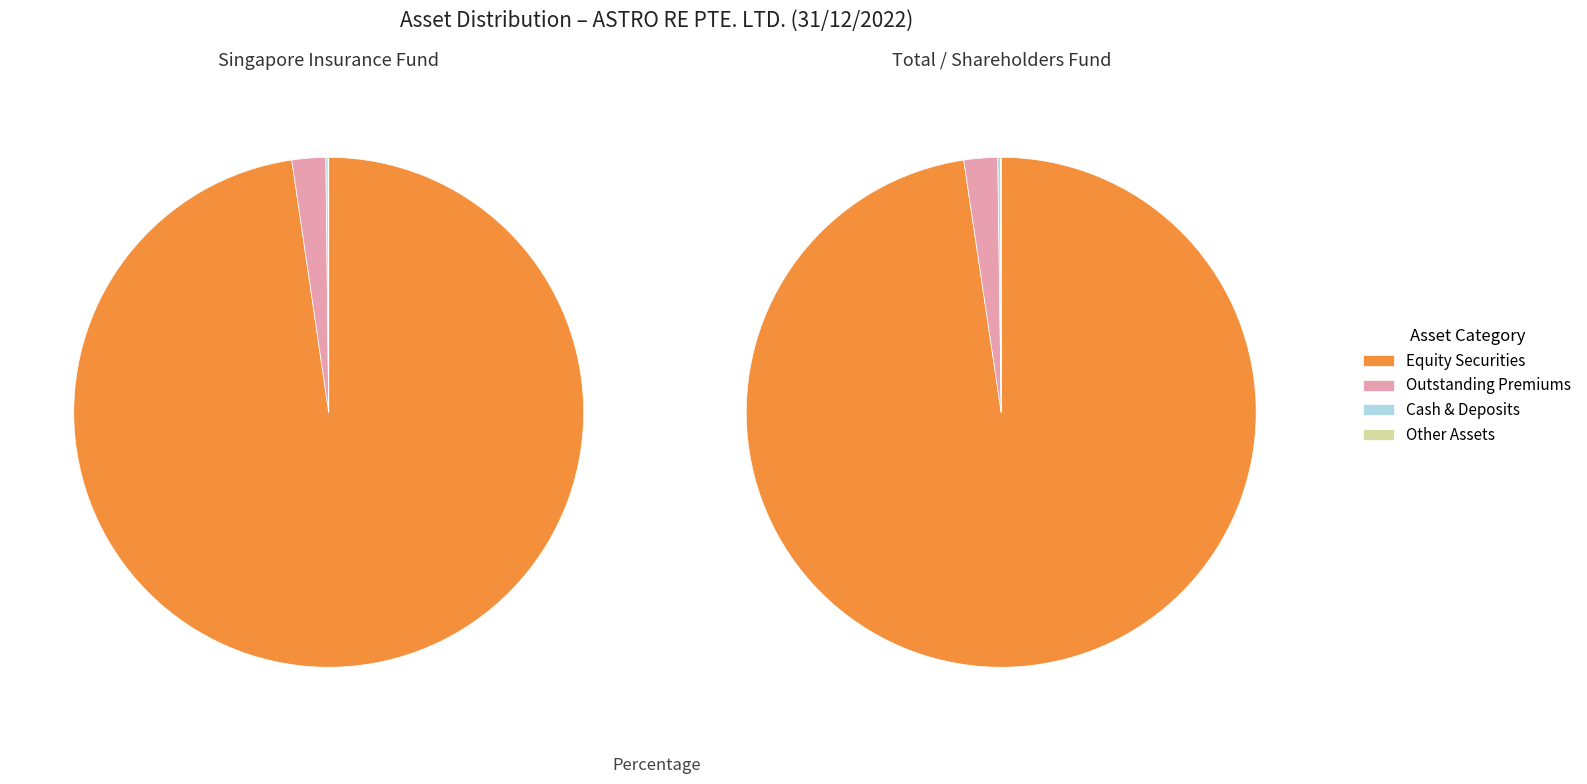

Is it true that Outstanding premiums is 2% of the pie?

True